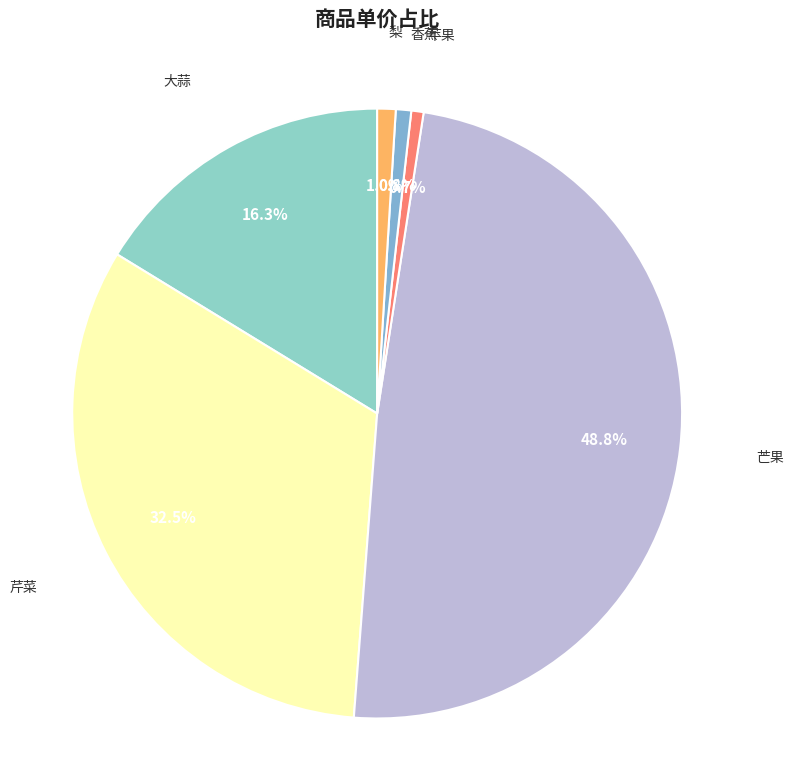

To the nearest percent, what percentage of the pie is 梨?

1%